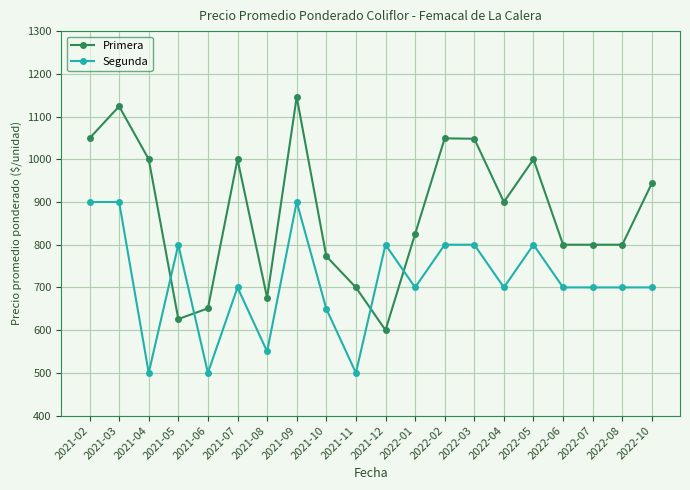

What is the lowest value of the Segunda series?

500